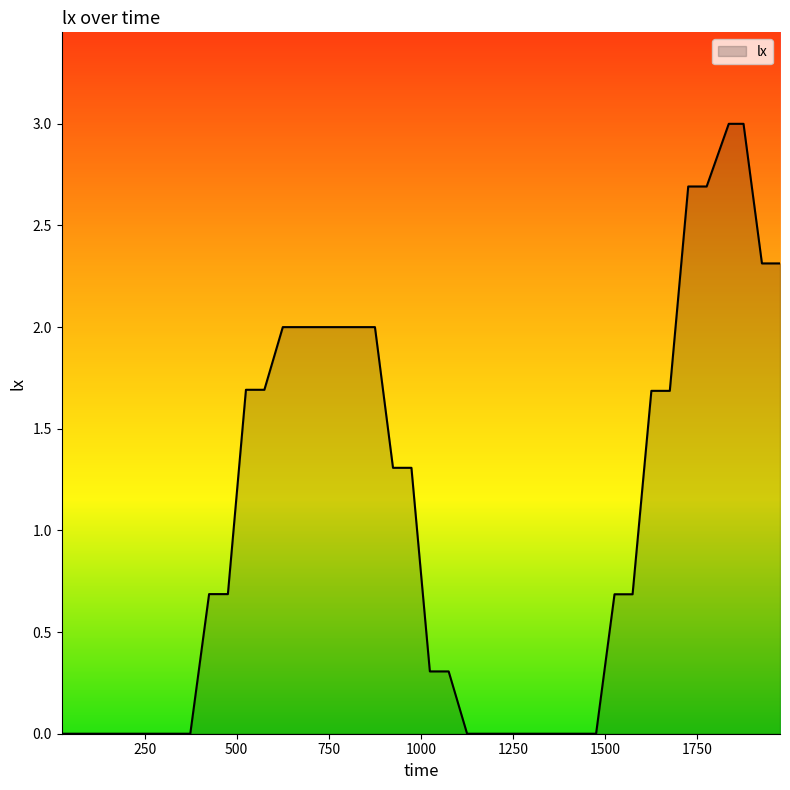

Reading right to left, list all the values displayed in this chart.

2.3	2.3	3.0	3.0	2.7	2.7	1.7	1.7	0.7	0.7	0.0	0.0	0.0	0.0	0.0	0.0	0.0	0.0	0.3	0.3	1.3	1.3	2.0	2.0	2.0	2.0	2.0	2.0	1.7	1.7	0.7	0.7	0.0	0.0	0.0	0.0	0.0	0.0	0.0	0.0